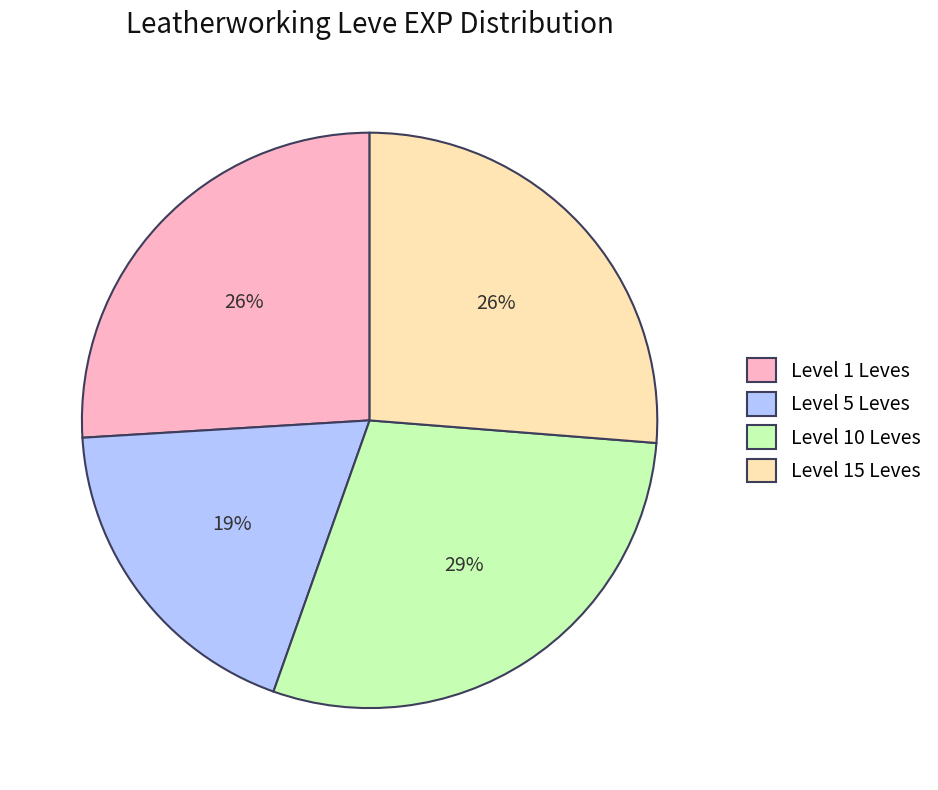

How many segments does this pie chart have?

4